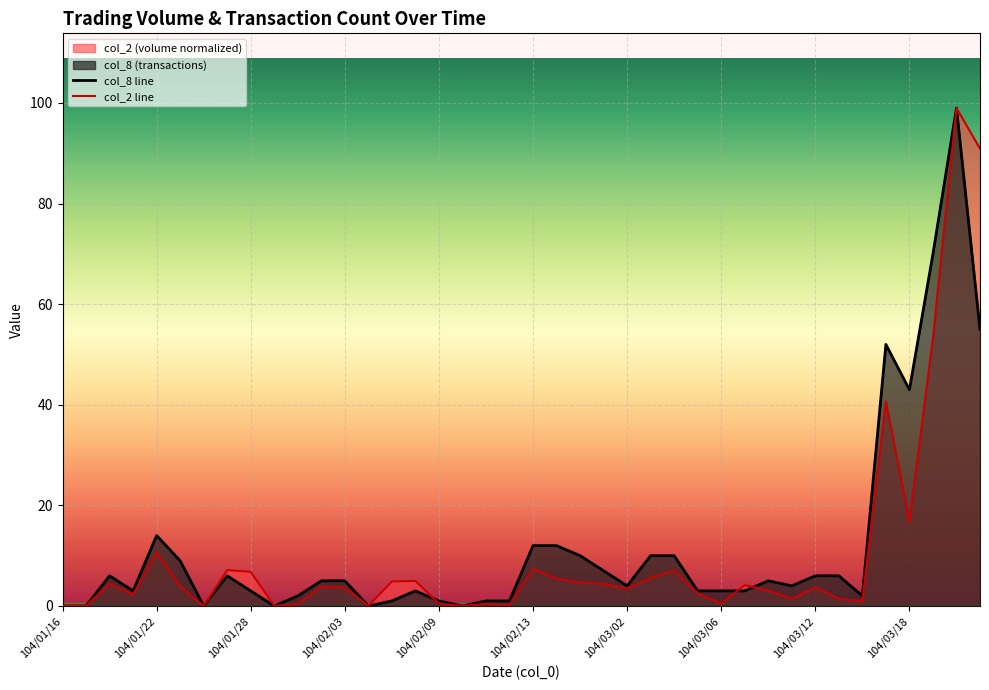

What is the sum of all col_2 values?

410.0